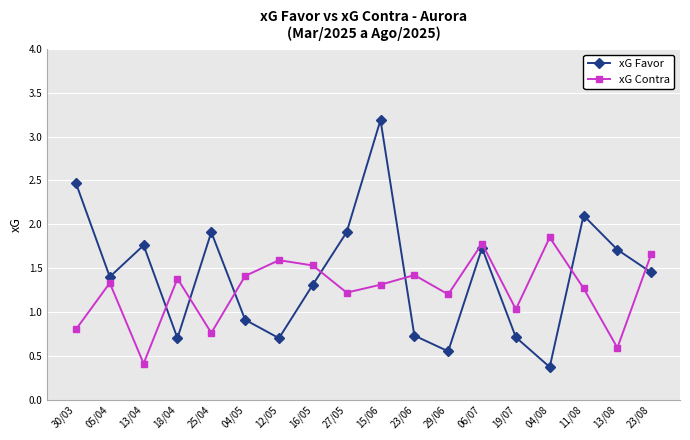

Which label corresponds to the smallest value in the chart?

04/08